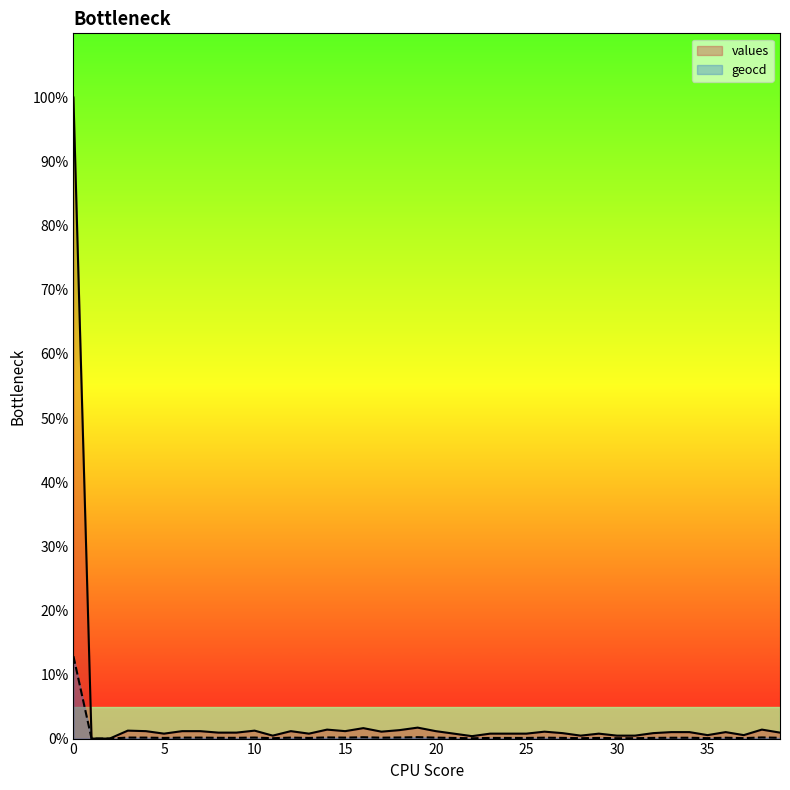

What is the sum of all geocd values?

17.4